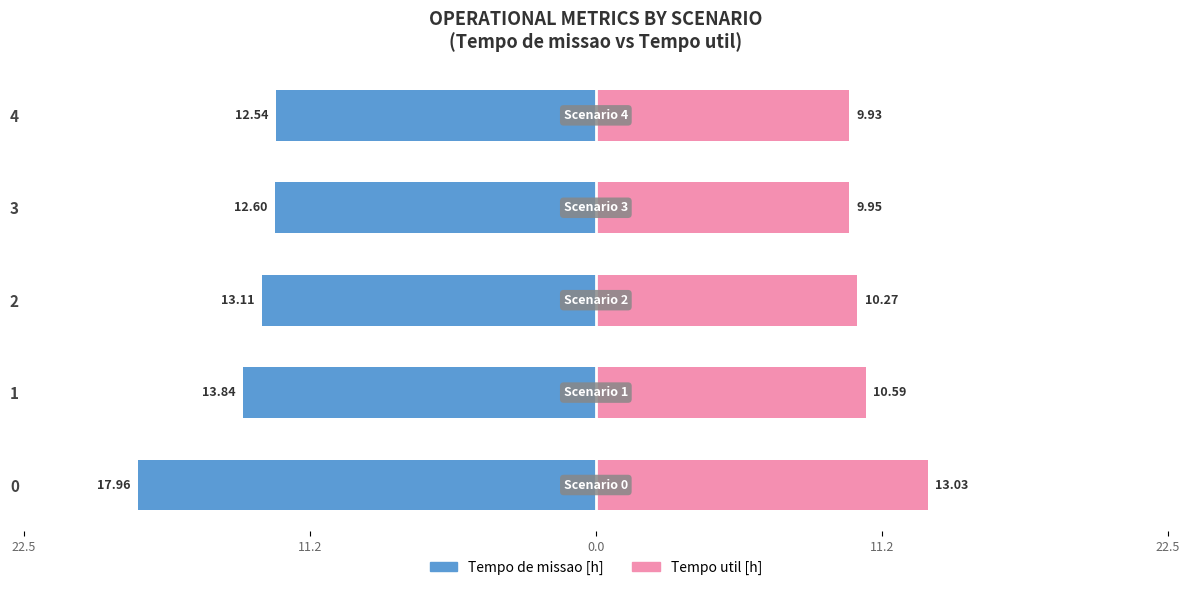

Are the bars horizontal?

Yes